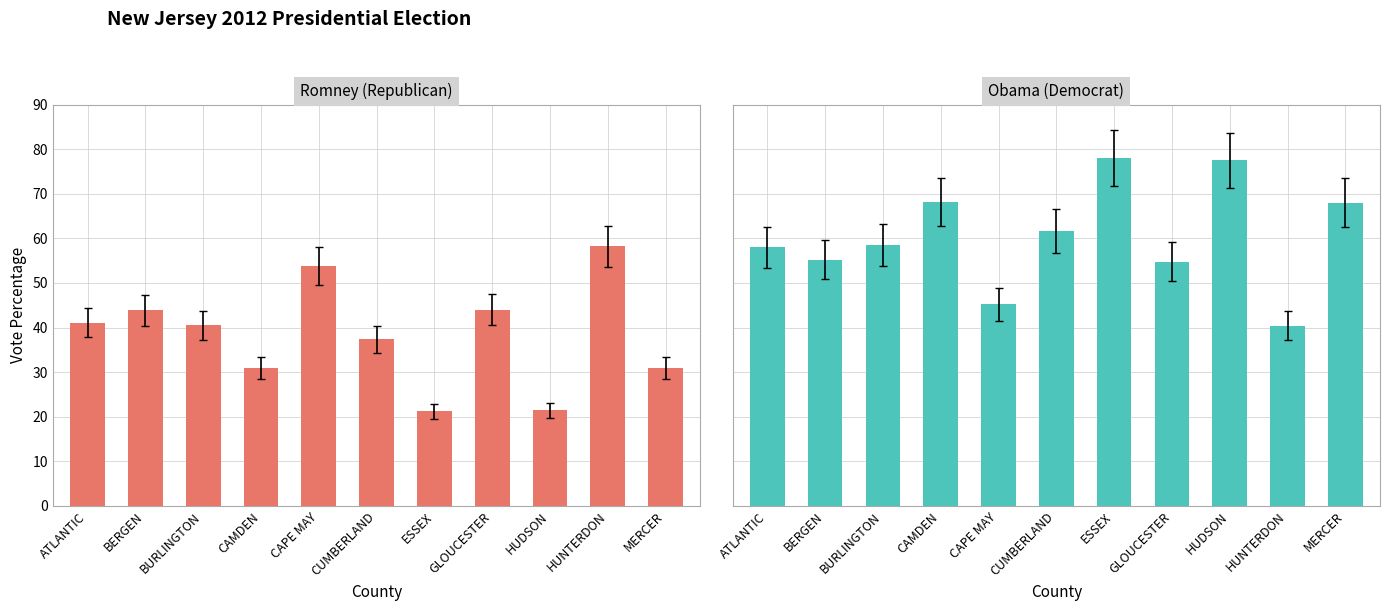

What is the difference between the Romney (Rep%) - No lockdown values at ESSEX and CAMDEN?

9.6